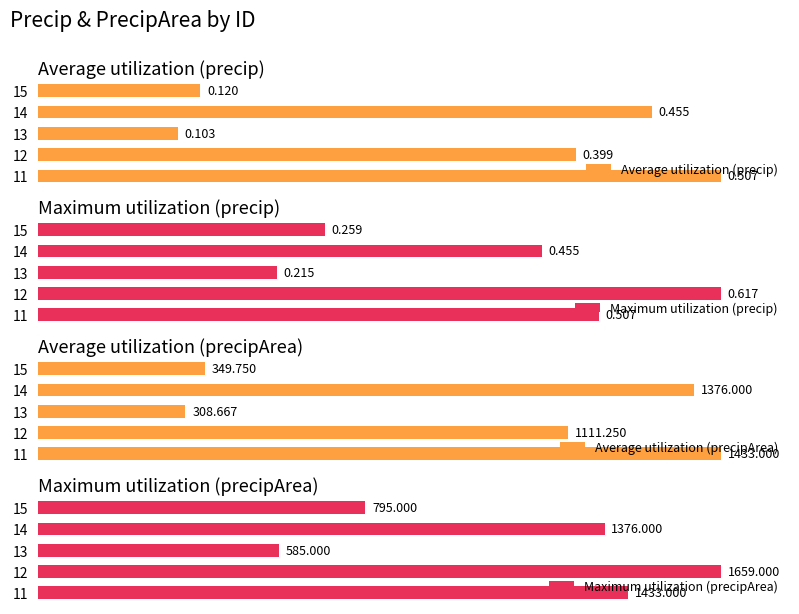

Does the chart contain stacked bars?

No